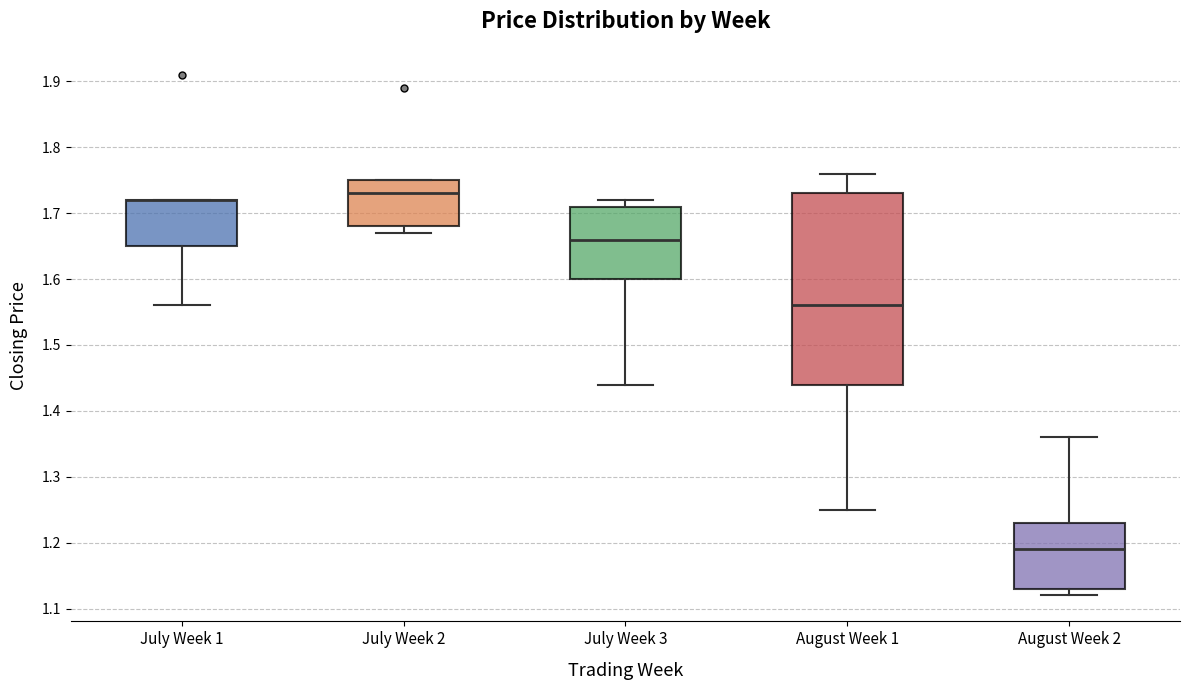

Where is the upper edge of the box for August Week 1 on the y-axis? The values are not printed on the chart, so give them approximately, as read against the axis.

1.73